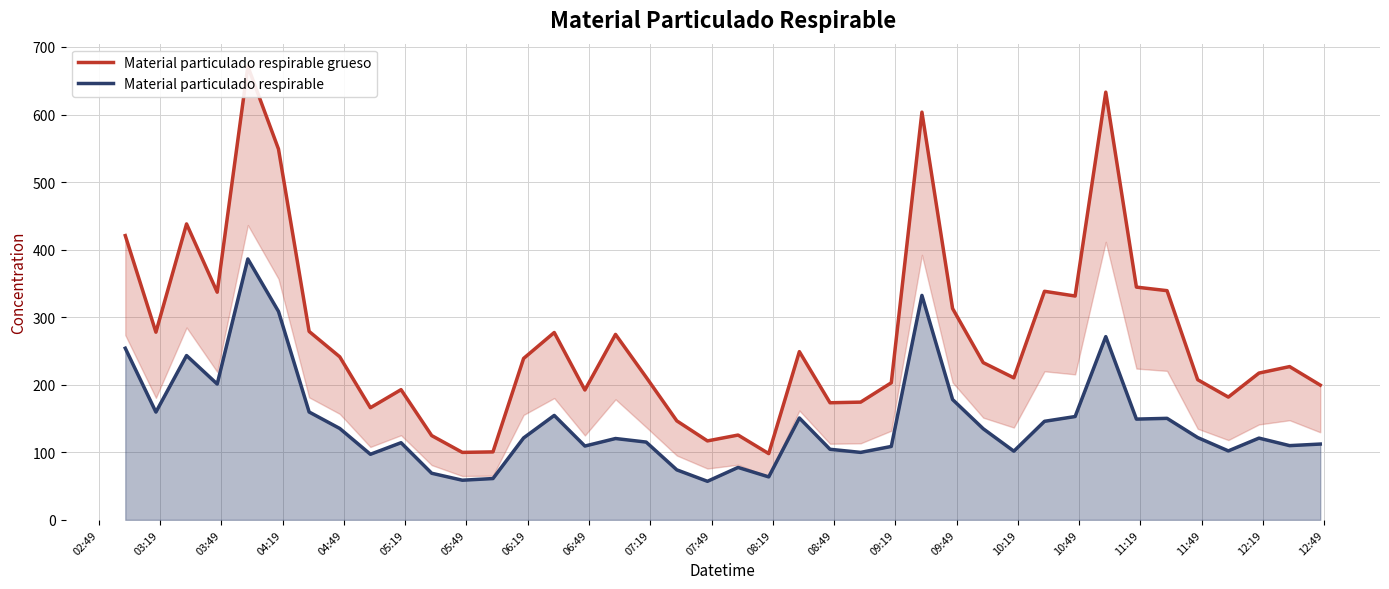

How many data points does each series have?

40